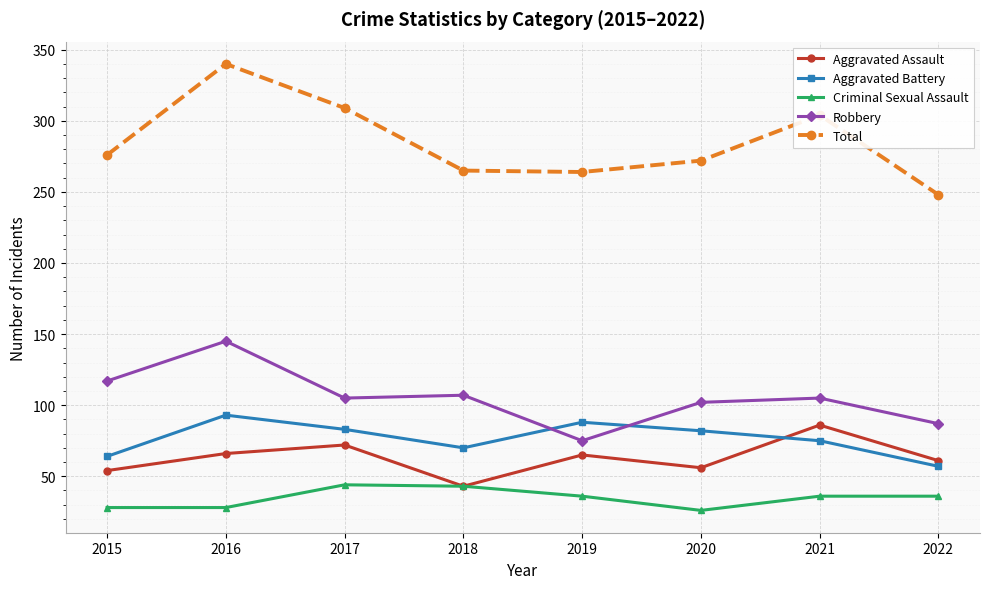

True or false: Total and Criminal Sexual Assault cross at least once.

False